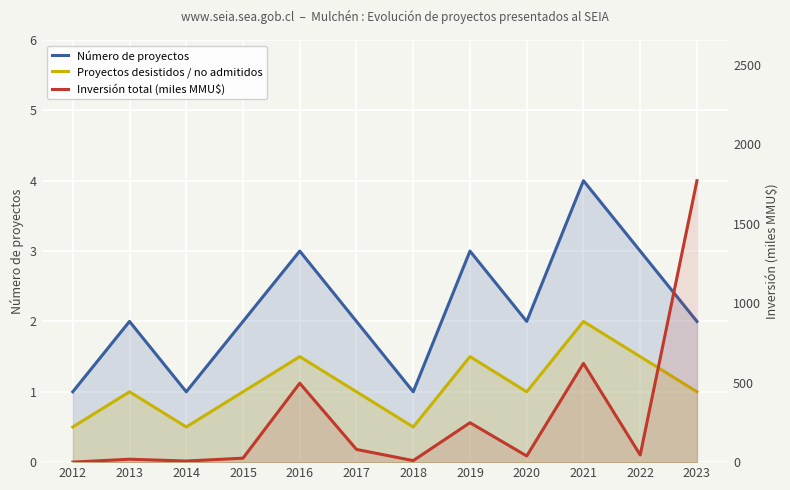

Is it true that Inversión total (miles MMU$) equals 38.9 at 2020?

True